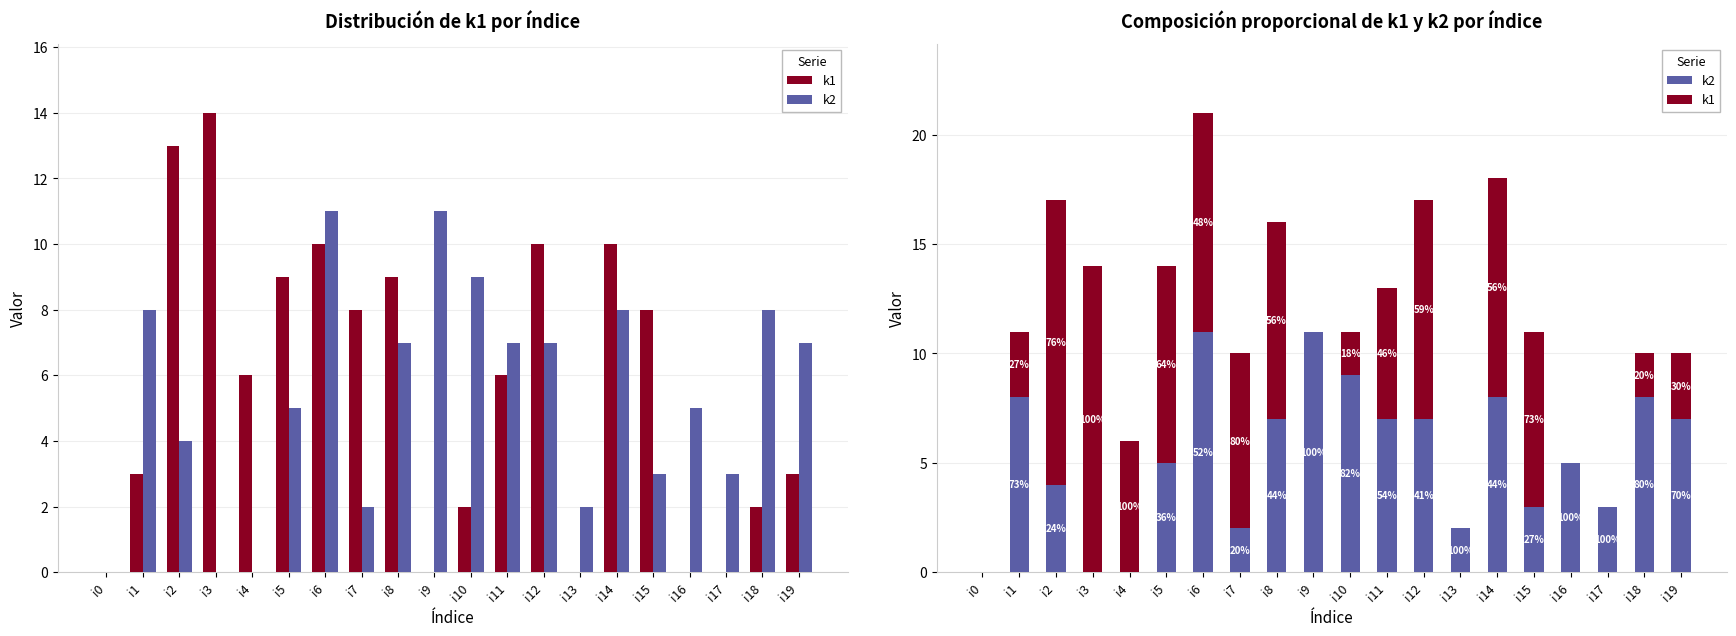

Where is k2 nearest to the value 5?

i5